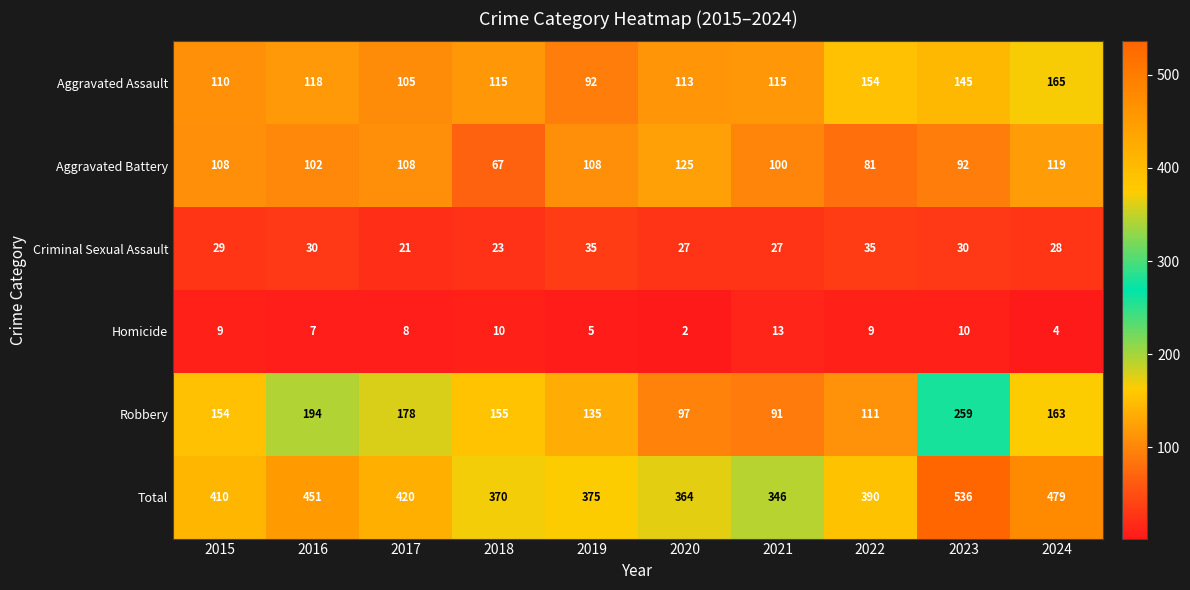

What is the maximum value for Total?

536